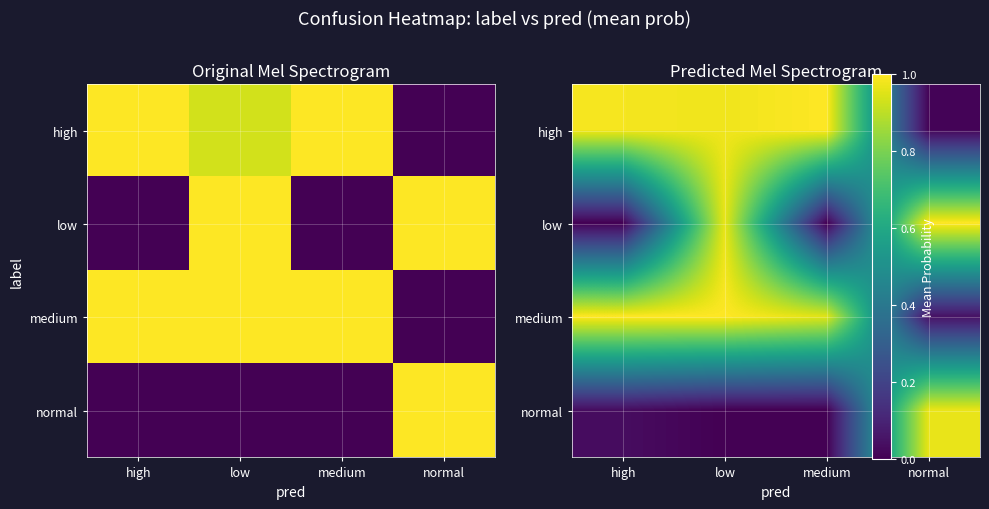

What is the difference between the highest and lowest values at normal?

1.0